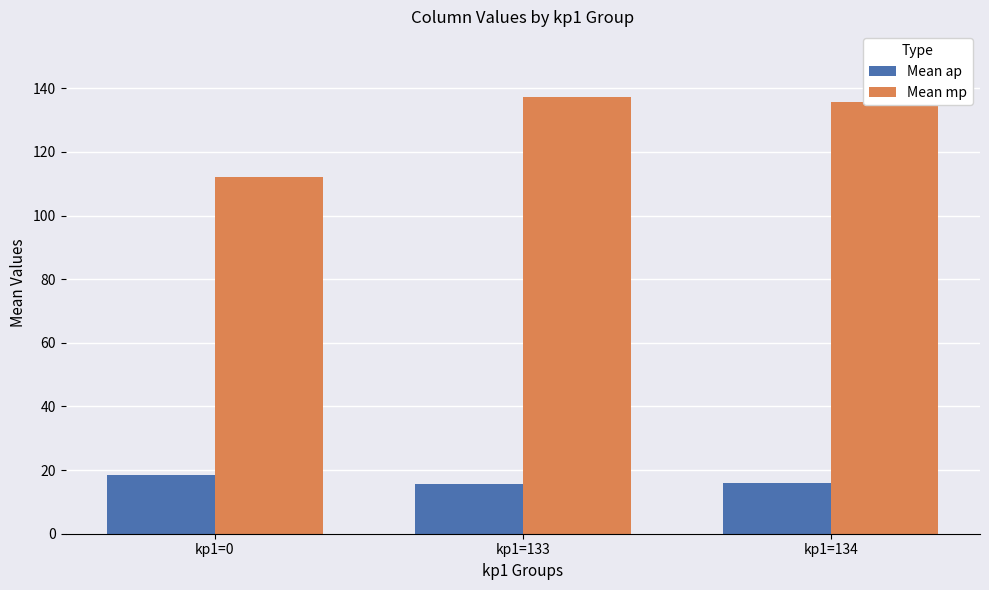

What is the greatest value displayed?

137.3